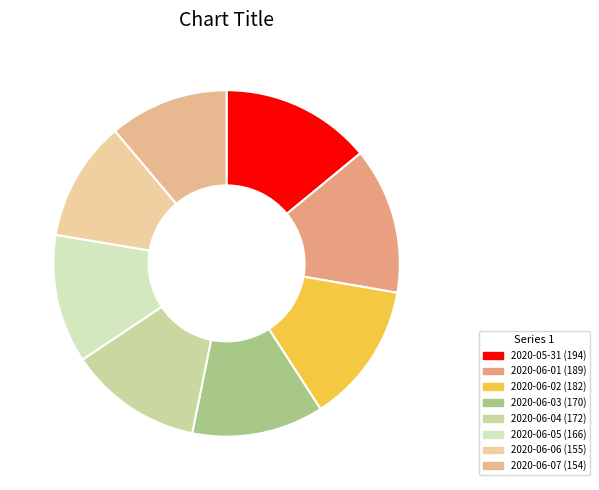

How many slices are in this pie chart?

8